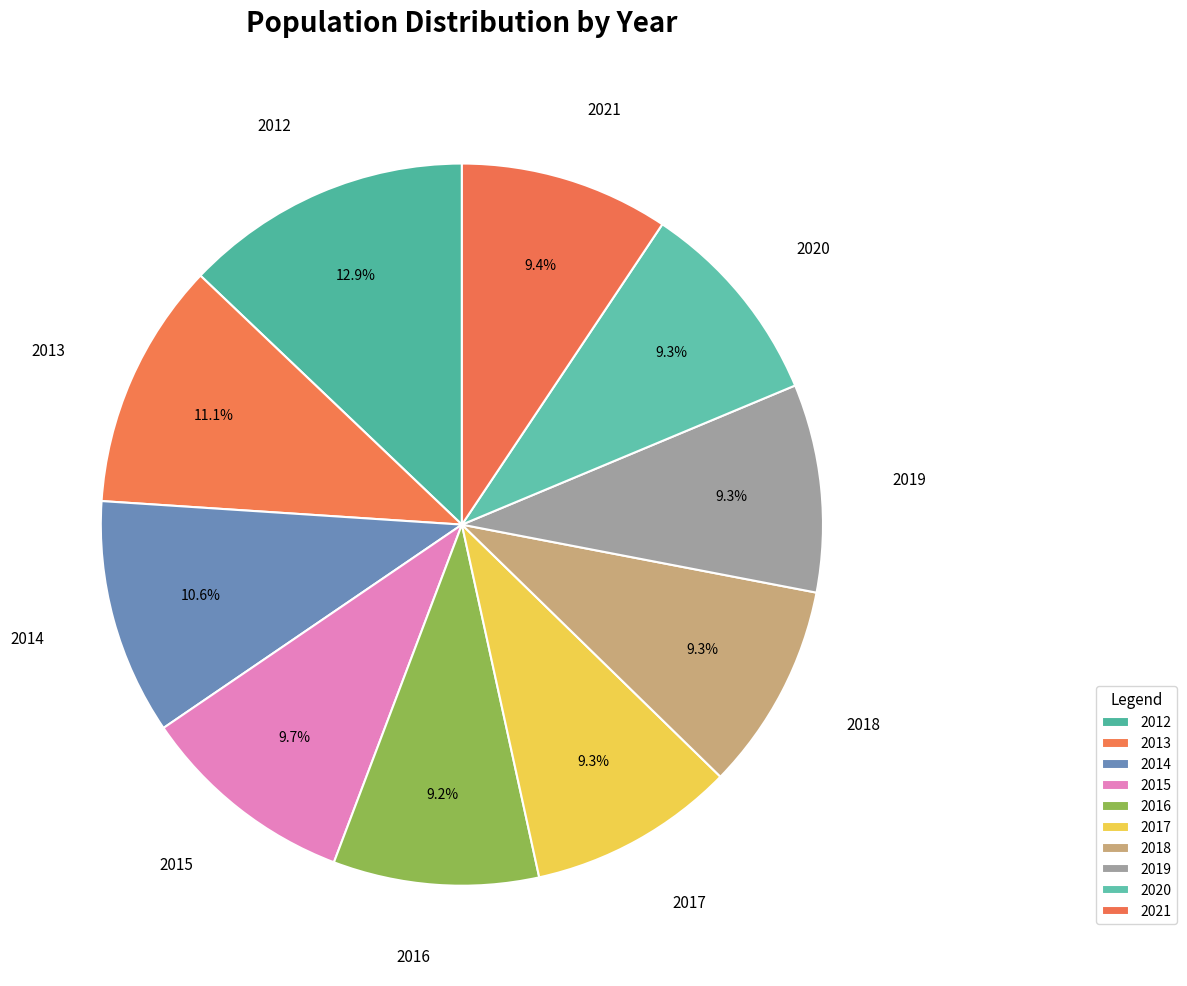

Rank the categories by value from lowest to highest.

2016, 2017, 2018, 2019, 2020, 2021, 2015, 2014, 2013, 2012